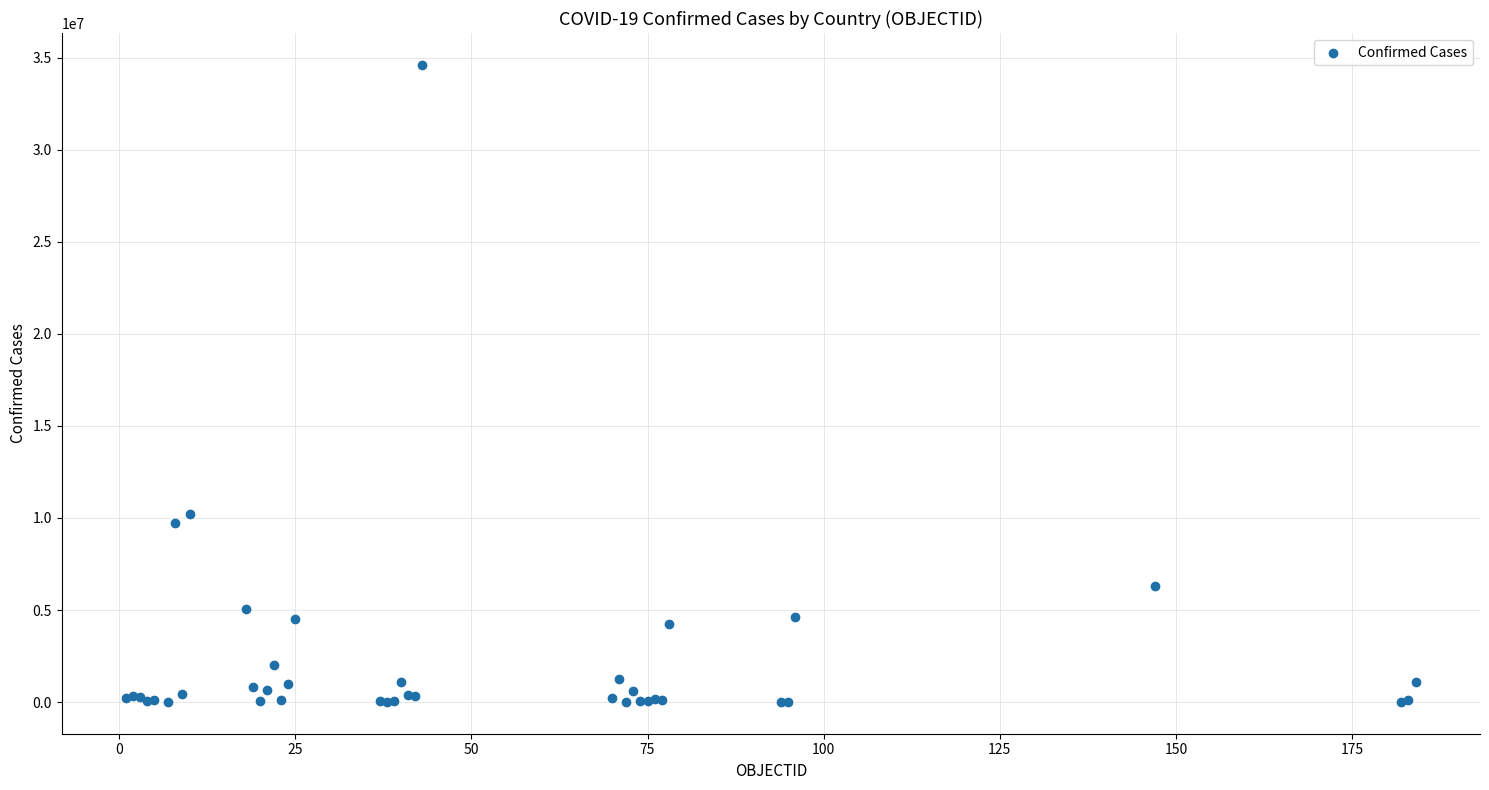

What Y value in the scatter plot is closest to 17316000?

10204195